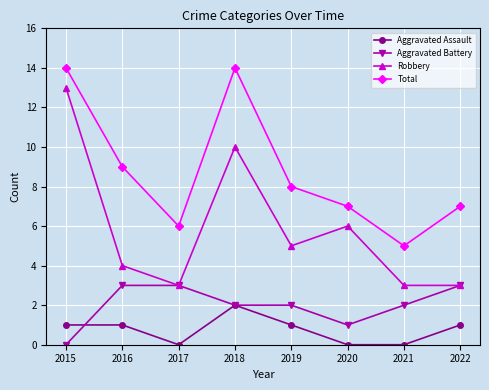

Which category has the lowest value in the Total series?

2021